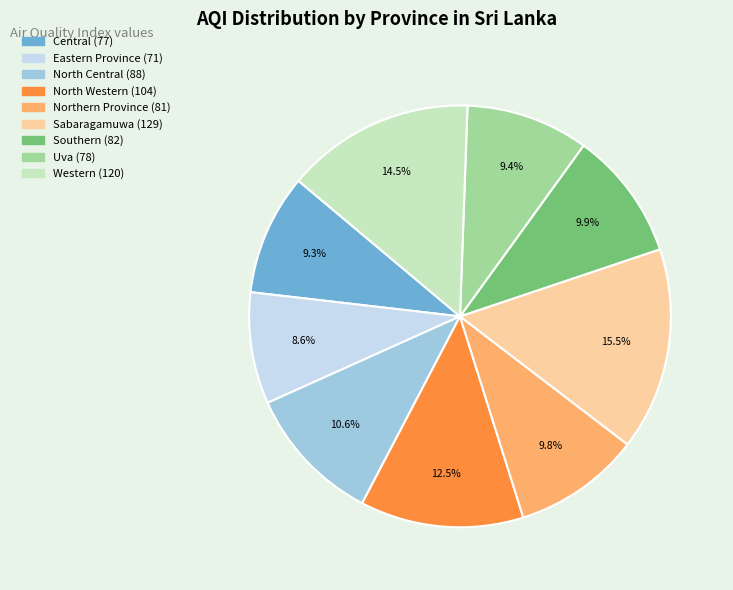

Which has a higher value, North Central or Uva?

North Central